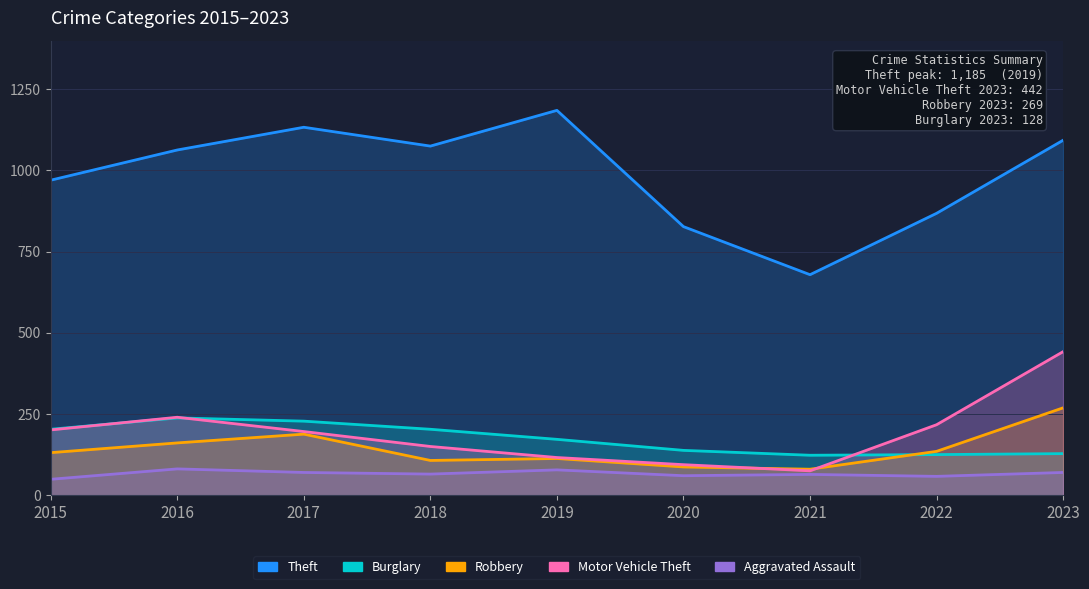

True or false: Theft and Aggravated Assault intersect in this chart.

False